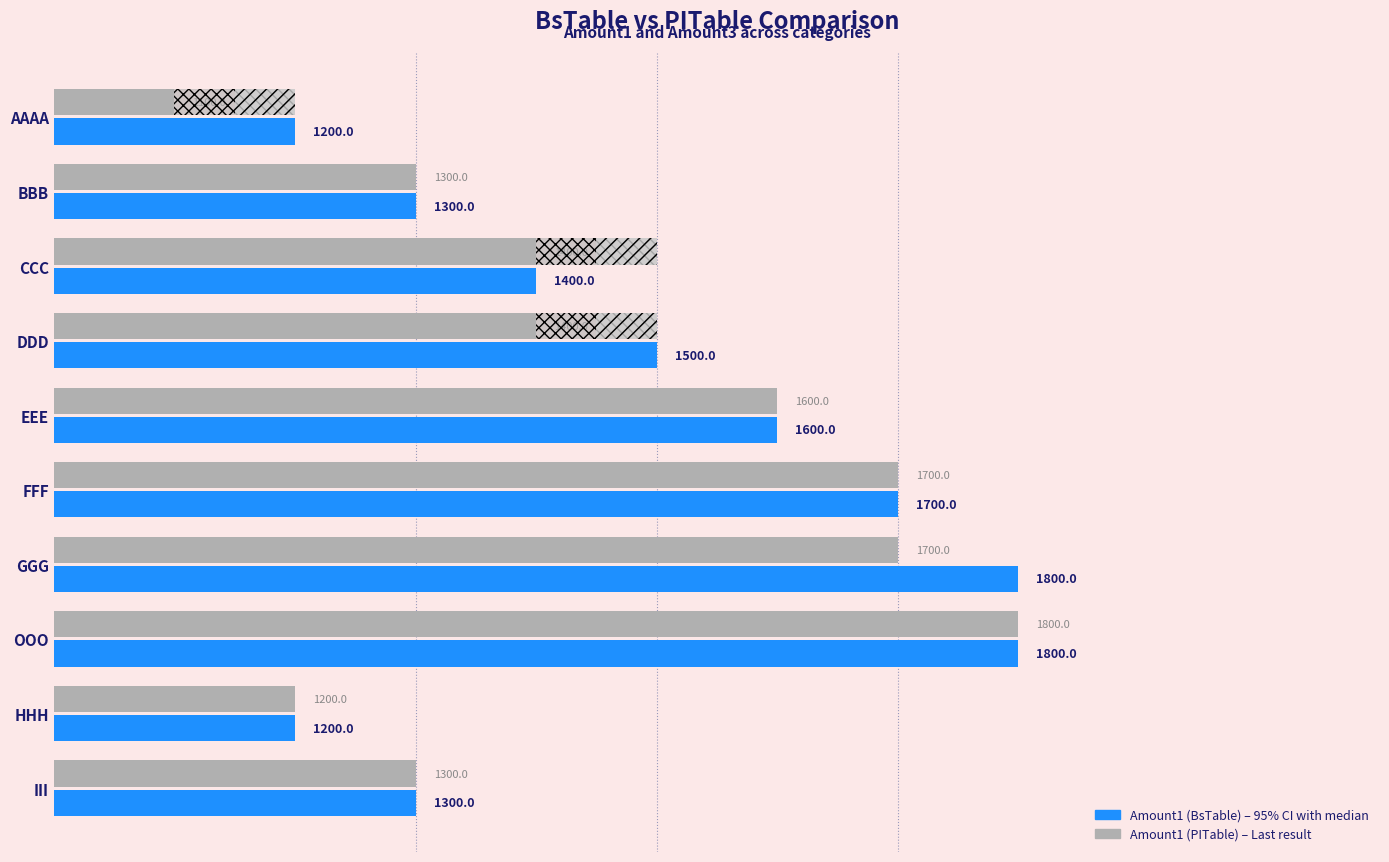

What position from the left is III?

10